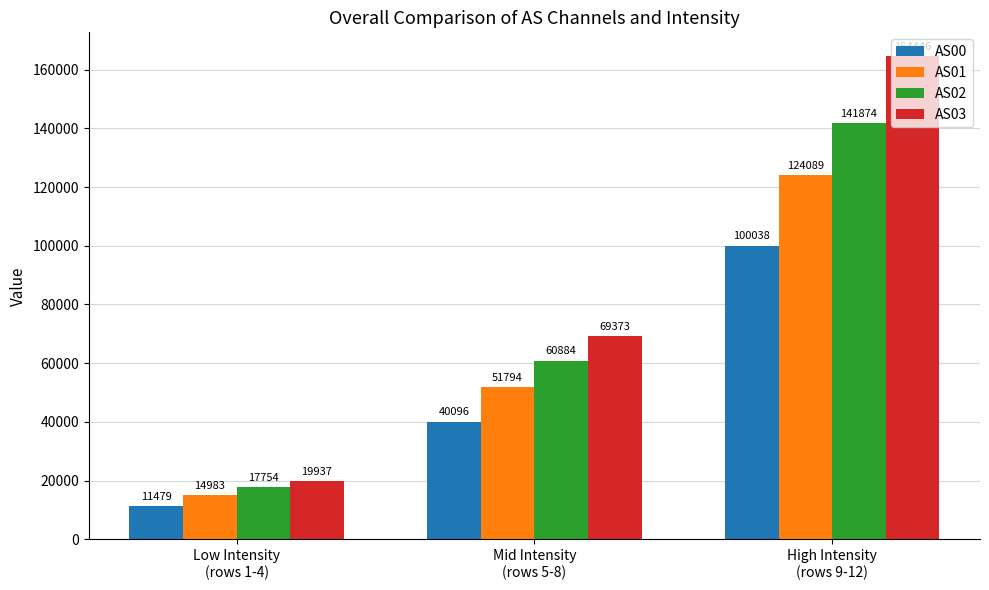

How many values in the AS03 series are below 69373?

1